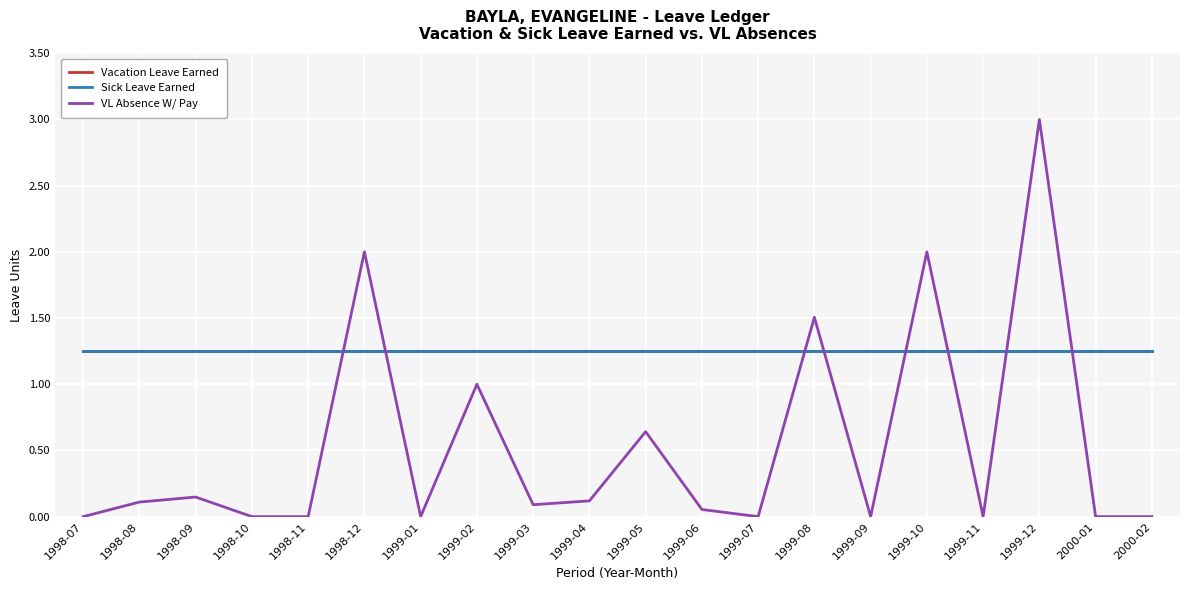

Does the chart have visible grid lines?

Yes